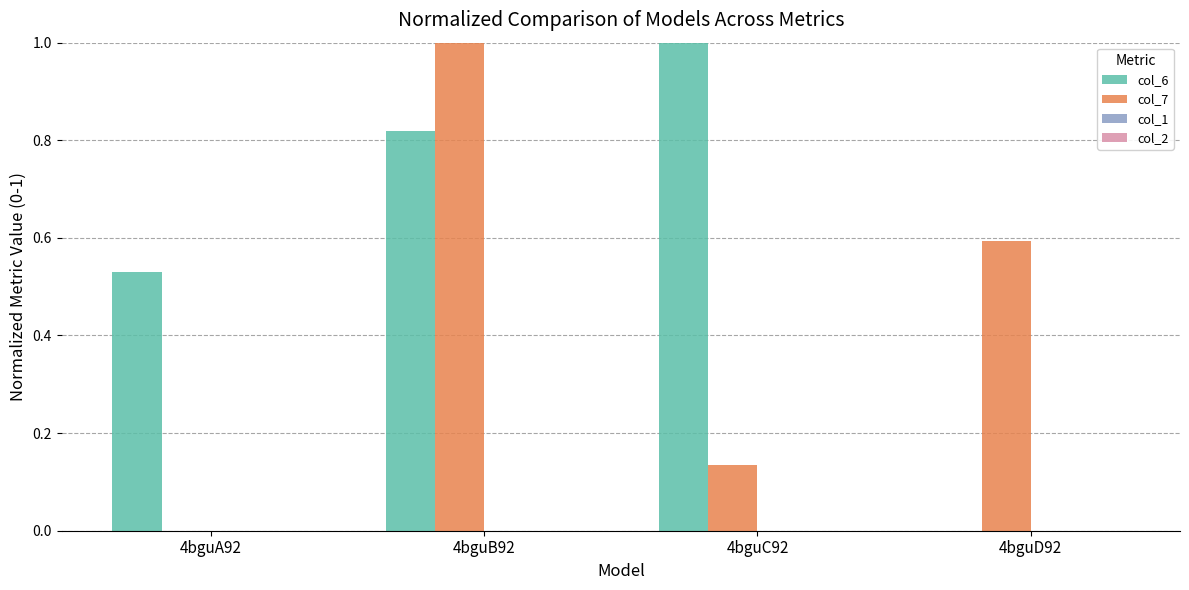

What is the highest value of the col_7 series?

1.0